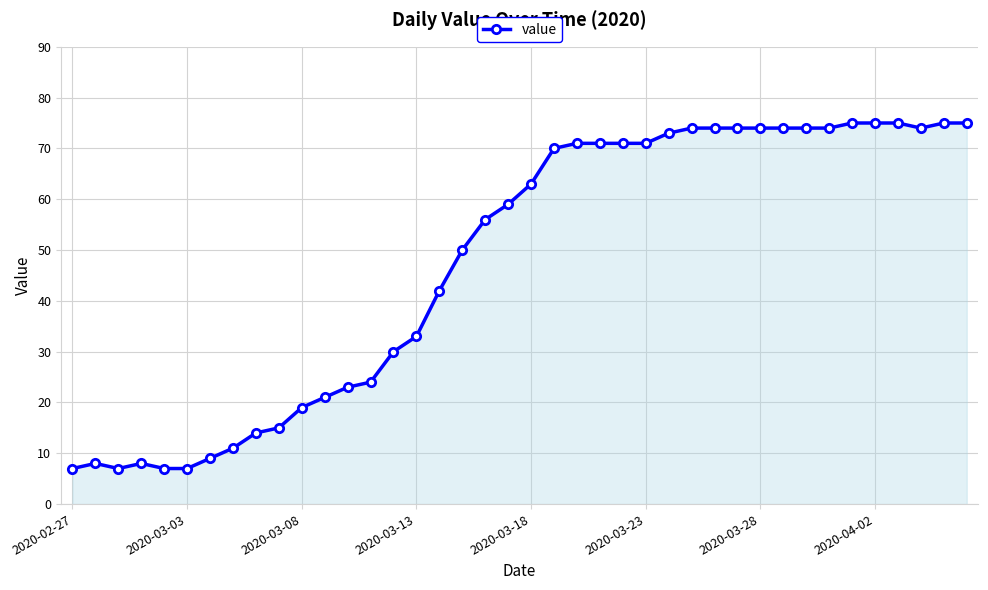

True or false: there are more than 1 points higher than both neighbors.

True